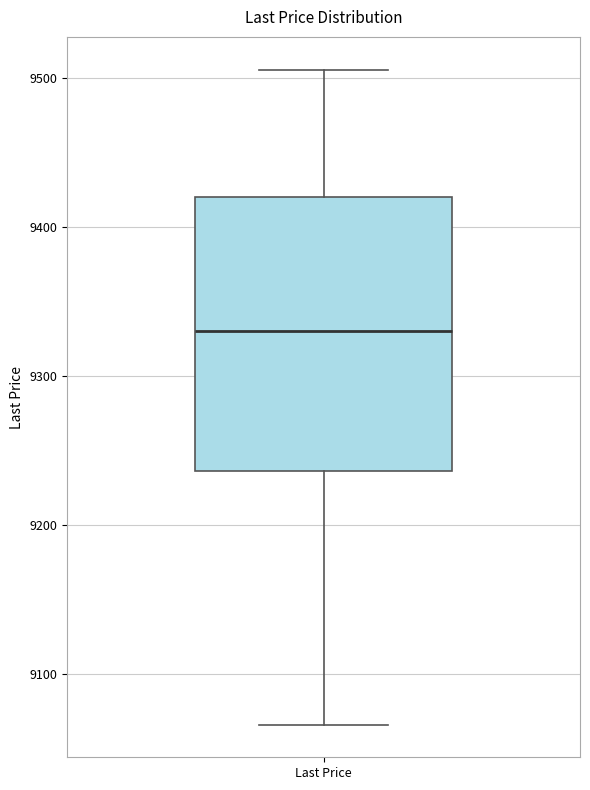

Transcribe this box plot: give where the median line is, the range the box spans, and where the two whiskers end, as read against the y-axis. The values are not printed on the chart, so give them approximately, as read against the axis.

median 9330, box 9240 to 9420, whiskers 9070 to 9510